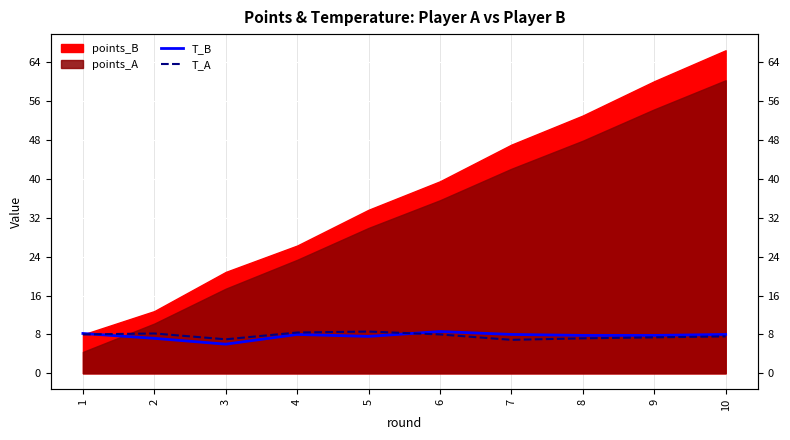

What is the value of the T_B point at the 5th from the left?

7.6